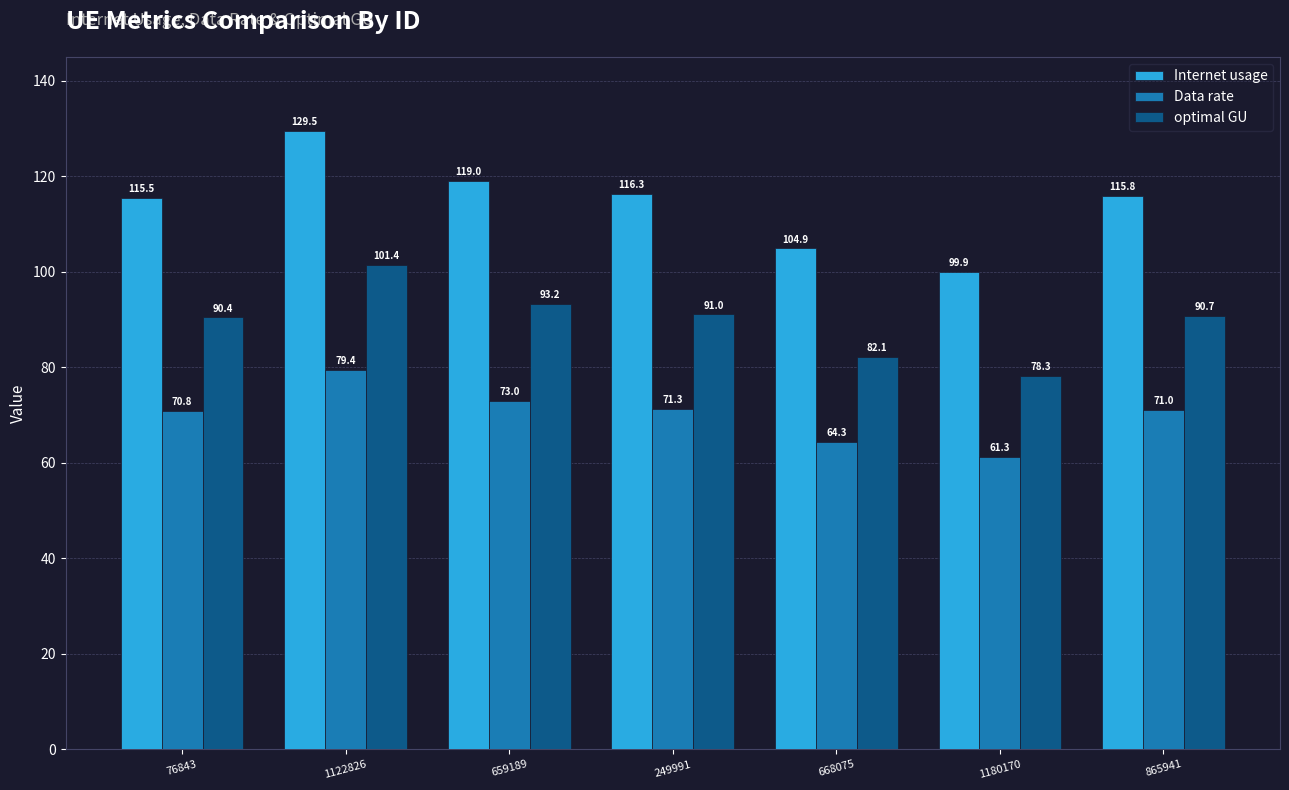

What is the difference between the second highest and second lowest values in the Internet usage series?

14.1